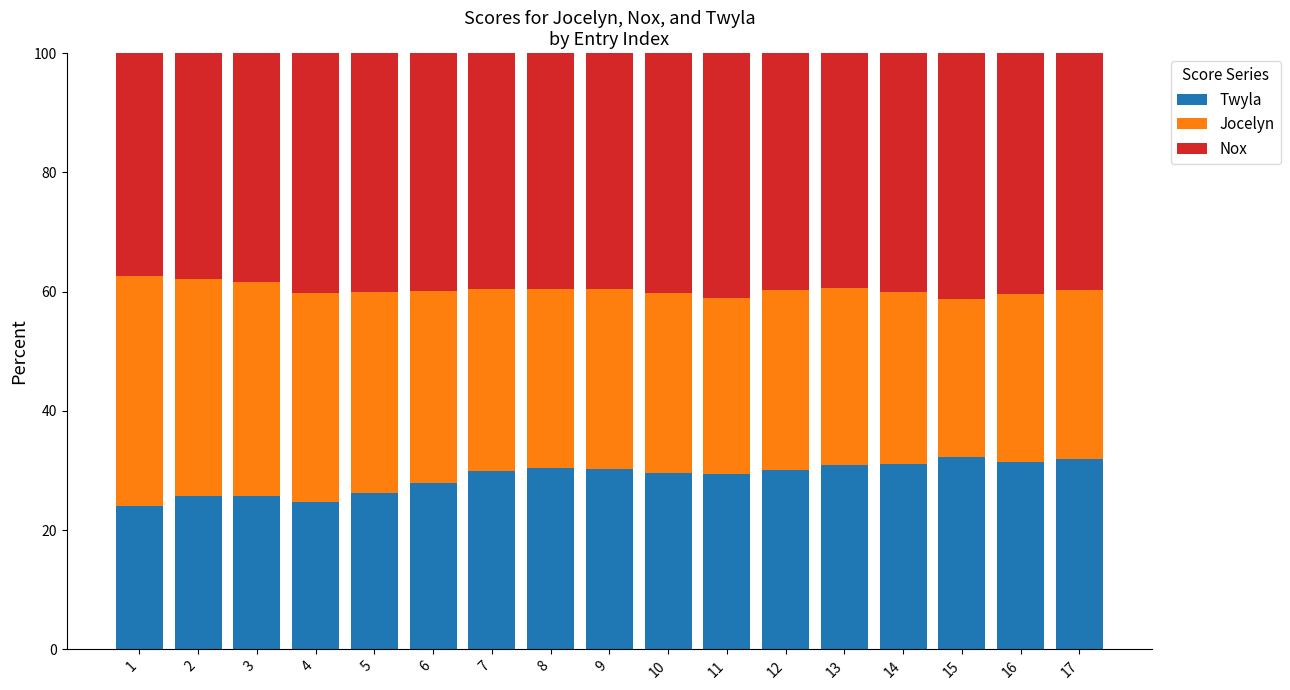

What is the average value of the Twyla series?

28.9